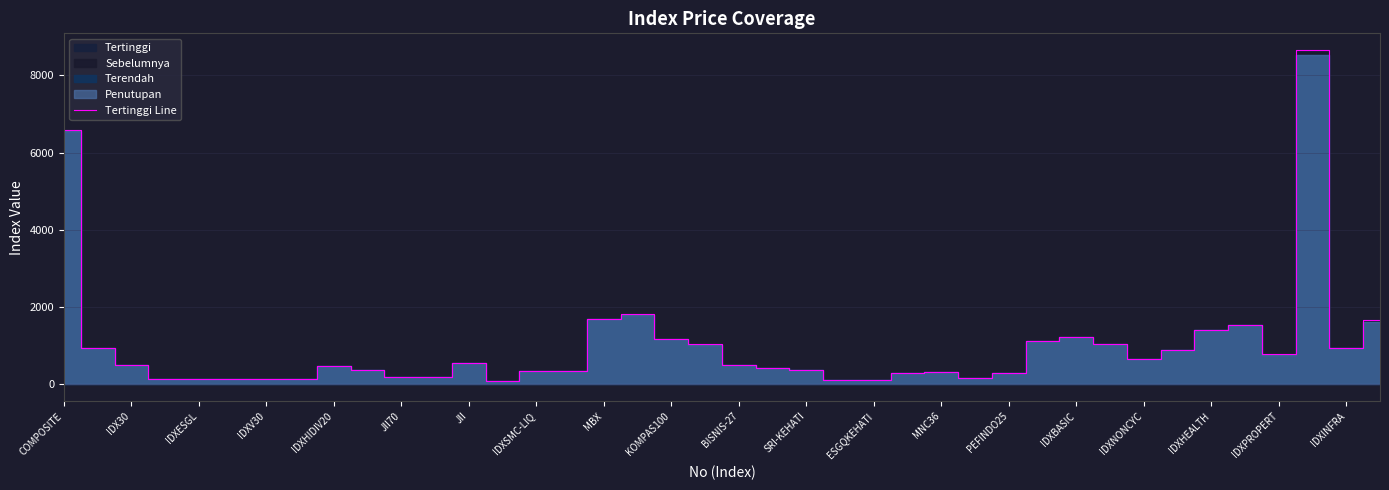

At which label is Tertinggi Line closest to 4374?

COMPOSITE